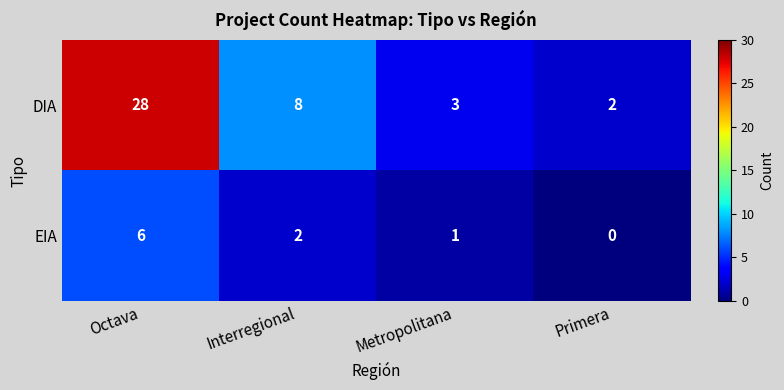

Which series has the largest total across all categories?

DIA